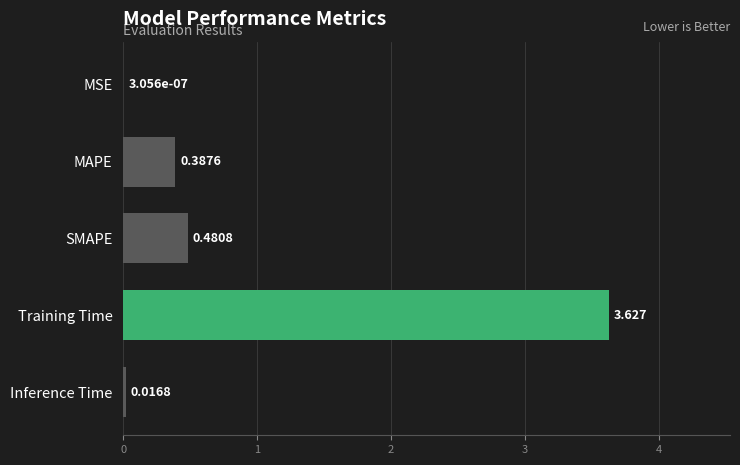

What is the average value?

0.9